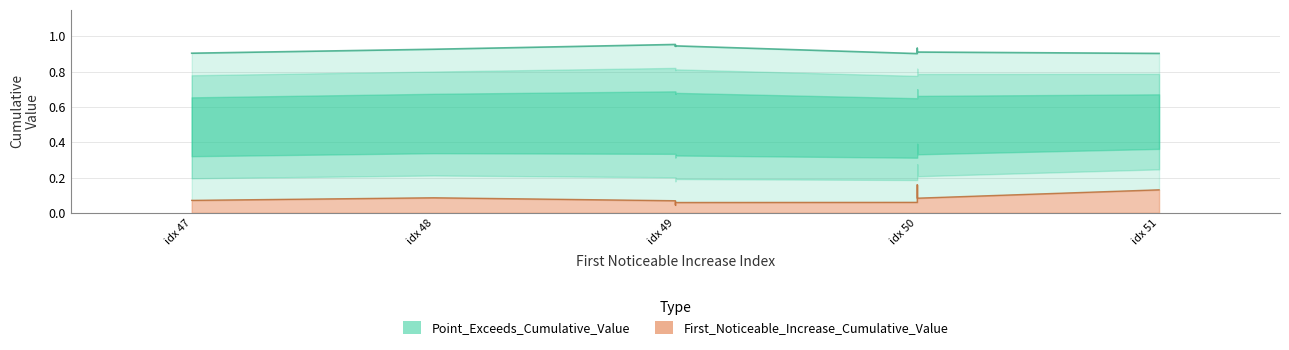

True or false: Point_Exceeds_Cumulative_Value and First_Noticeable_Increase_Cumulative_Value cross at least once.

False